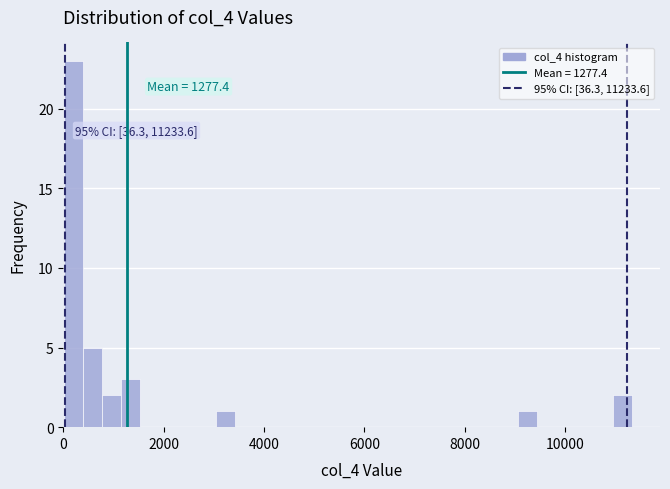

Around what value on the x-axis is the tallest bar? Give the approximate position of its centre, as read against the axis.

200